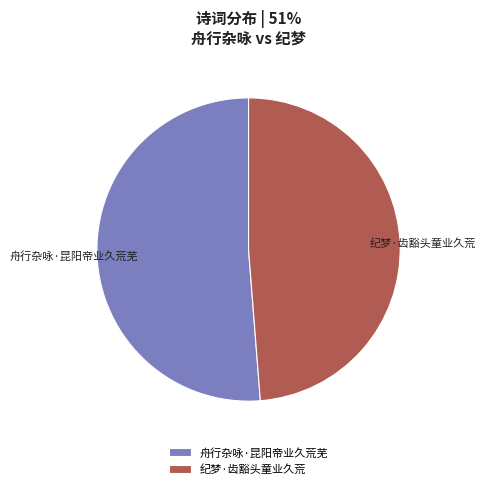

Rank the categories by value from highest to lowest.

舟行杂咏·昆阳帝业久荒芜, 纪梦·齿豁头童业久荒